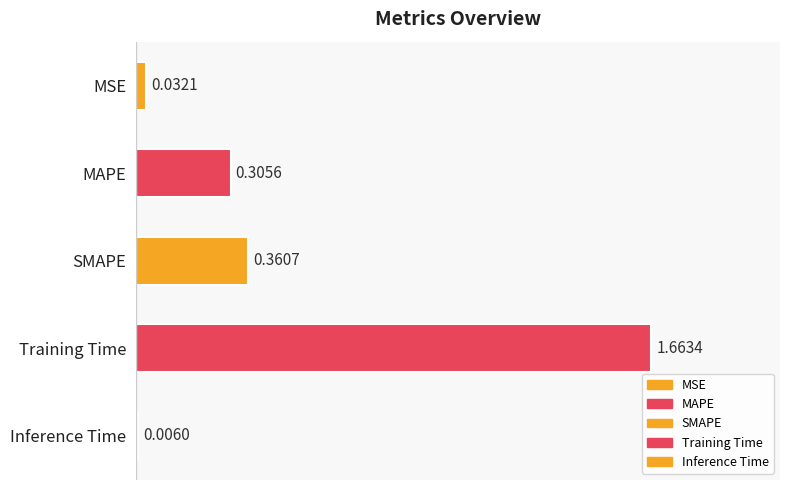

Reading right to left, list all the values displayed in this chart.

Inference Time=0.0	Training Time=1.7	SMAPE=0.4	MAPE=0.3	MSE=0.0